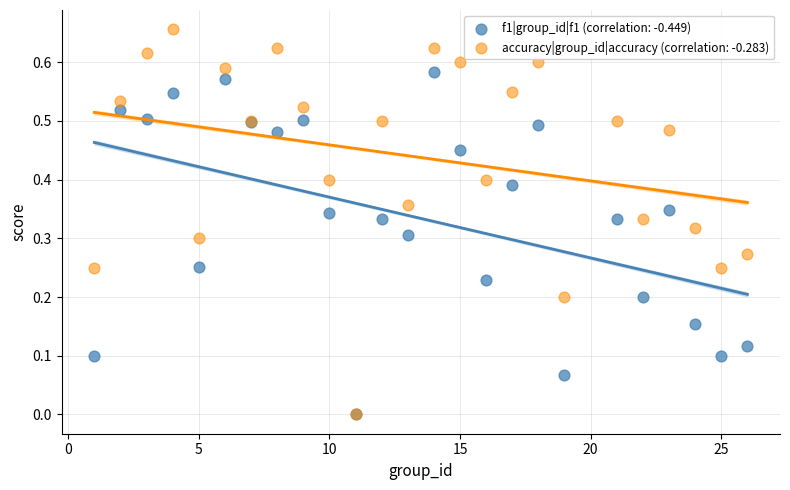

What are all the series names shown in the legend?

f1|group_id|f1 (correlation: -0.449), accuracy|group_id|accuracy (correlation: -0.283)